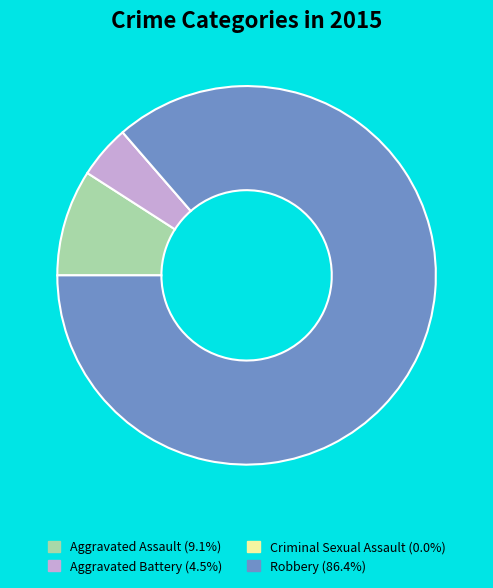

What is the ratio of the value at Robbery (86.4%) to the value at Aggravated Battery (4.5%)?

19.0